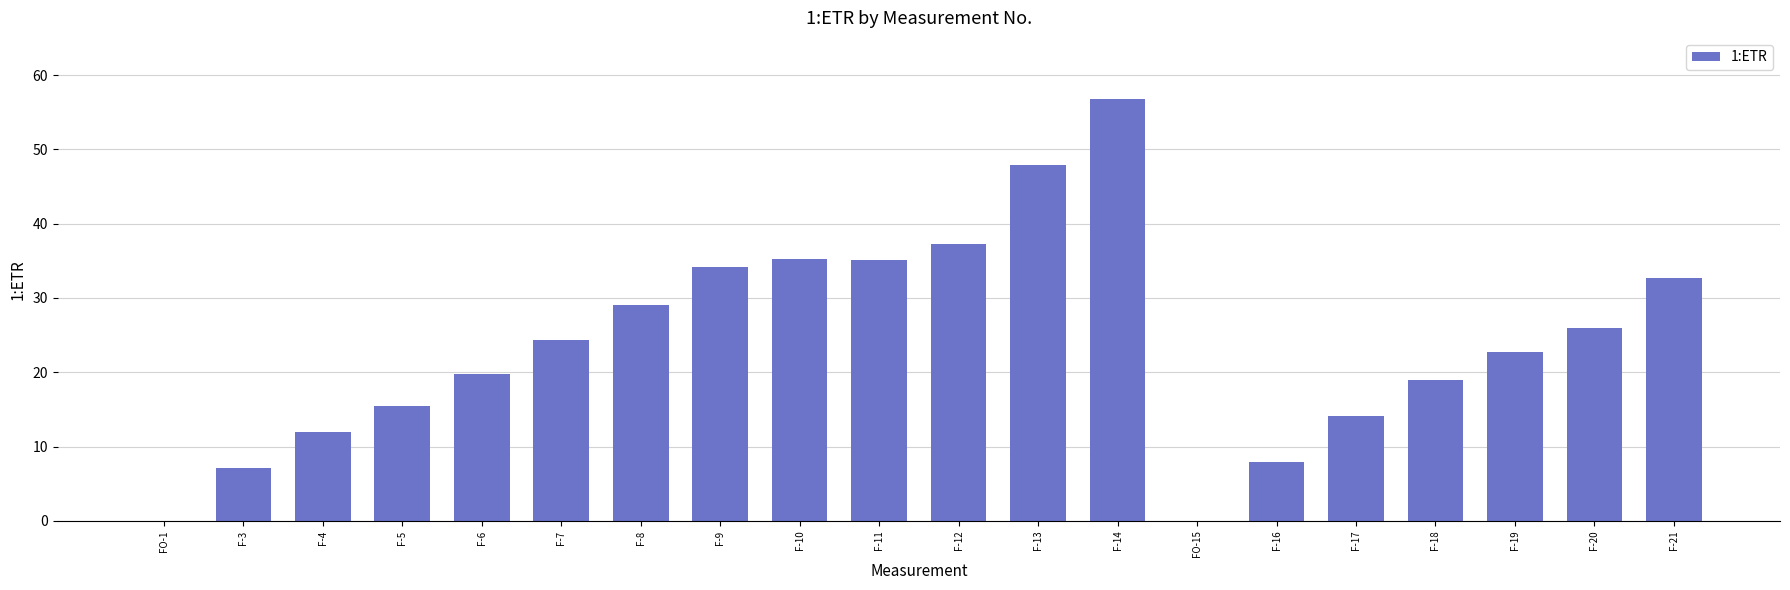

How many series are shown in this chart?

1